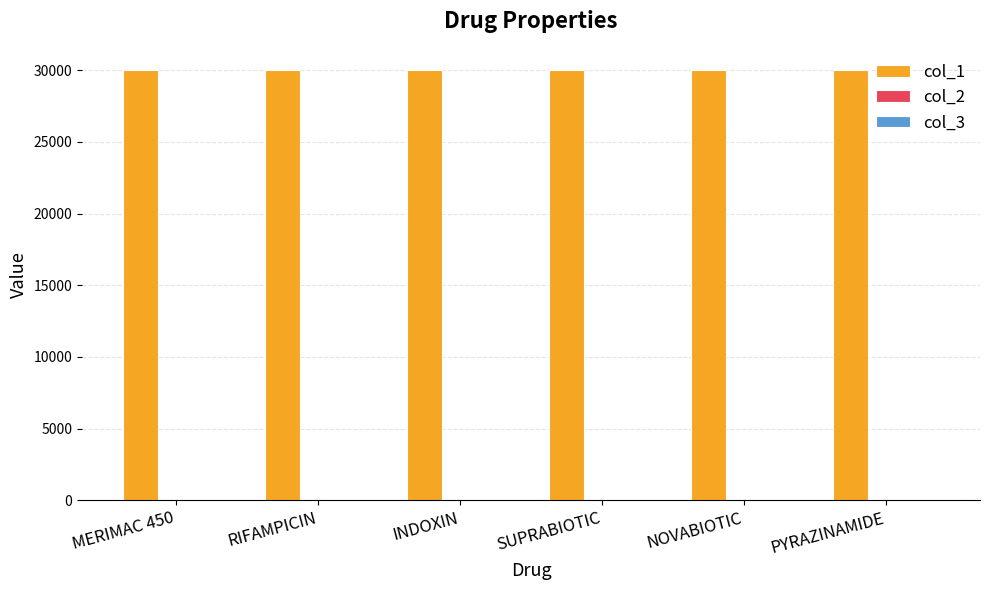

The value of col_1 at NOVABIOTIC is 30000. True or false?

True